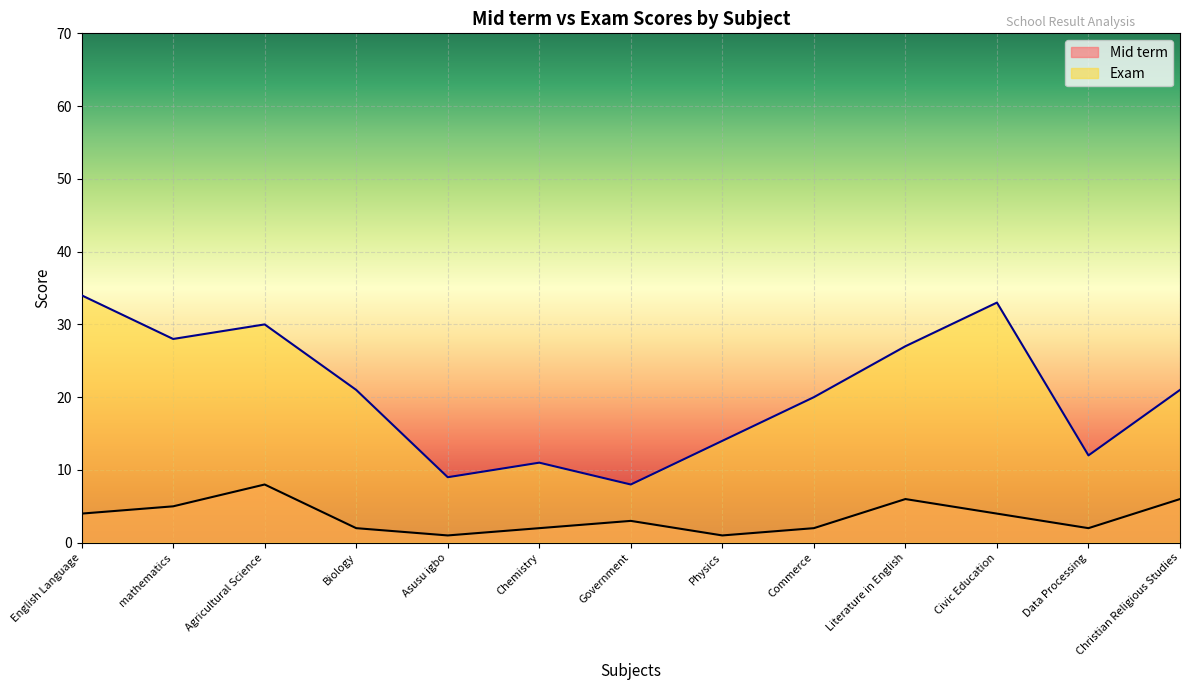

What position from the right is Chemistry?

8